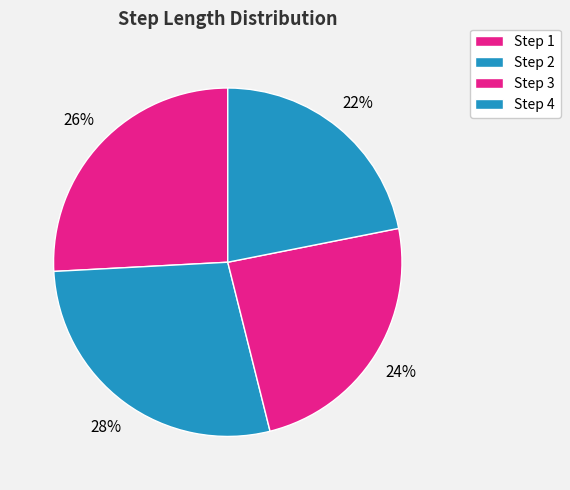

To the nearest percent, what is the average slice percentage?

25%